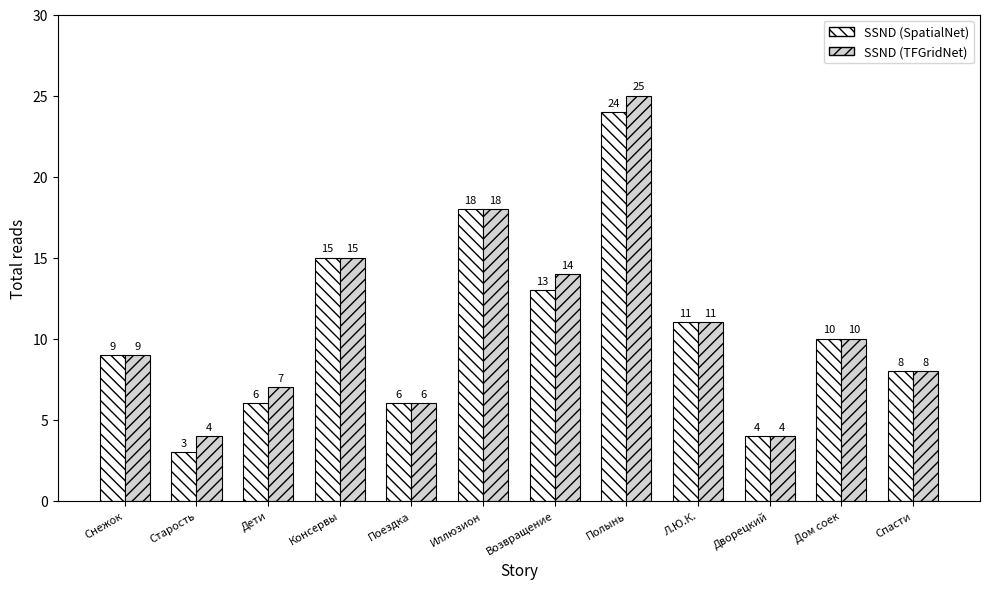

What is the spread (max minus min) of values at Дети?

1